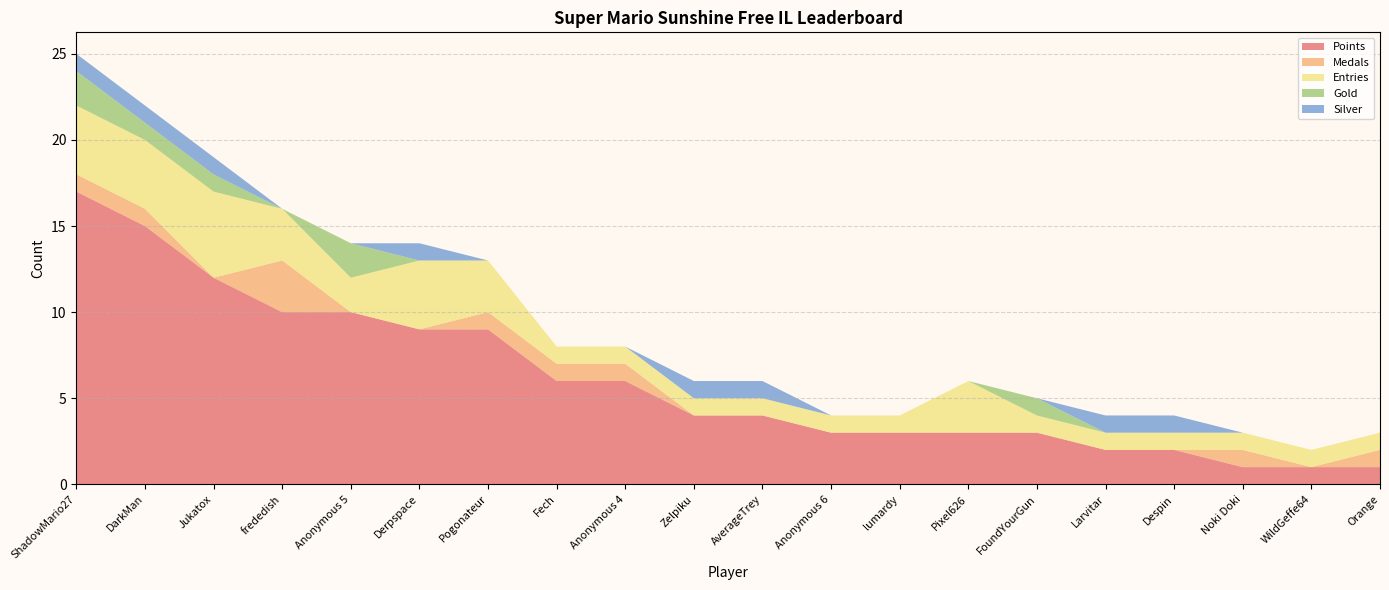

Reading left to right, list all the values displayed in this chart.

Points: ShadowMario27=17	DarkMan=15	Jukatox=12	frededish=10	Anonymous 5=10	Derpspace=9	Pogonateur=9	Fech=6	Anonymous 4=6	Zelpiku=4	AverageTrey=4	Anonymous 6=3	lumardy=3	Pixel626=3	FoundYourGun=3	Larvitar=2	Despin=2	Noki Doki=1	WildGeffe64=1	Orange=1
Medals: ShadowMario27=1	DarkMan=1	Jukatox=0	frededish=3	Anonymous 5=0	Derpspace=0	Pogonateur=1	Fech=1	Anonymous 4=1	Zelpiku=0	AverageTrey=0	Anonymous 6=0	lumardy=0	Pixel626=0	FoundYourGun=0	Larvitar=0	Despin=0	Noki Doki=1	WildGeffe64=0	Orange=1
Entries: ShadowMario27=4	DarkMan=4	Jukatox=5	frededish=3	Anonymous 5=2	Derpspace=4	Pogonateur=3	Fech=1	Anonymous 4=1	Zelpiku=1	AverageTrey=1	Anonymous 6=1	lumardy=1	Pixel626=3	FoundYourGun=1	Larvitar=1	Despin=1	Noki Doki=1	WildGeffe64=1	Orange=1
Gold: ShadowMario27=2	DarkMan=1	Jukatox=1	frededish=0	Anonymous 5=2	Derpspace=0	Pogonateur=0	Fech=0	Anonymous 4=0	Zelpiku=0	AverageTrey=0	Anonymous 6=0	lumardy=0	Pixel626=0	FoundYourGun=1	Larvitar=0	Despin=0	Noki Doki=0	WildGeffe64=0	Orange=0
Silver: ShadowMario27=1	DarkMan=1	Jukatox=1	frededish=0	Anonymous 5=0	Derpspace=1	Pogonateur=0	Fech=0	Anonymous 4=0	Zelpiku=1	AverageTrey=1	Anonymous 6=0	lumardy=0	Pixel626=0	FoundYourGun=0	Larvitar=1	Despin=1	Noki Doki=0	WildGeffe64=0	Orange=0